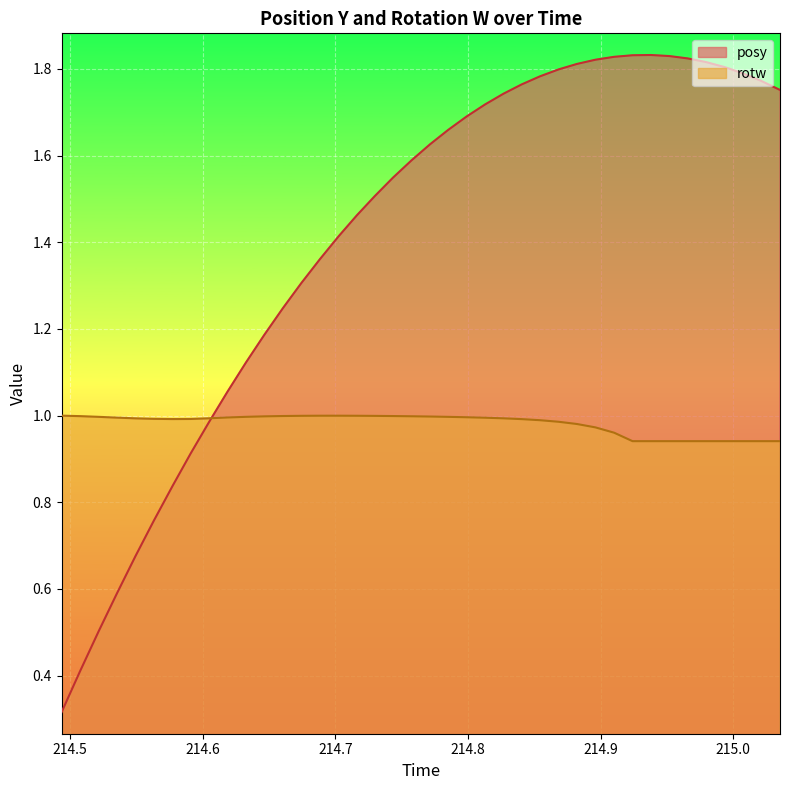

List the series in order of their peak value, highest first.

posy, rotw